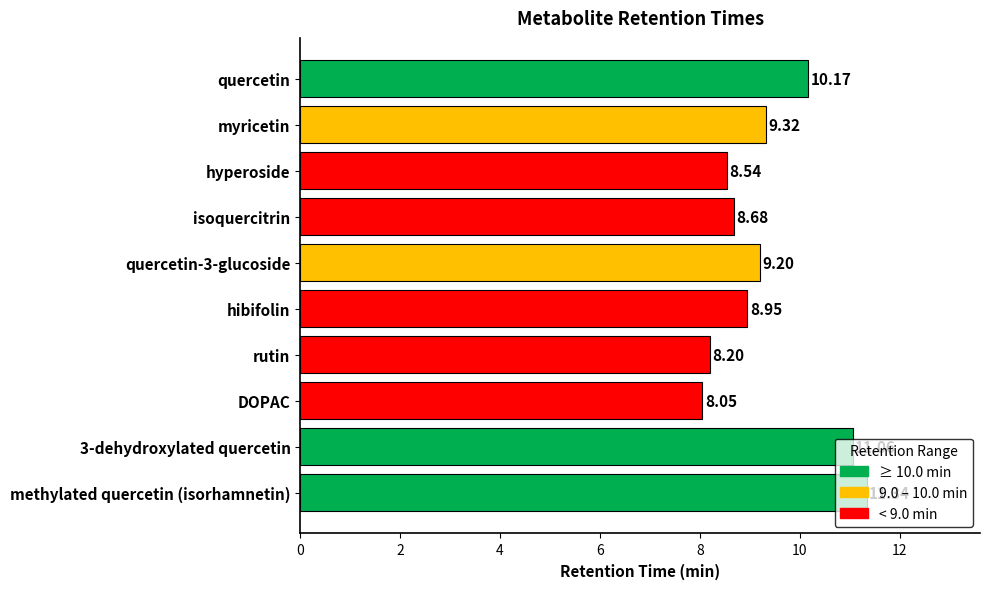

Which label corresponds to the largest value in the chart?

methylated quercetin (isorhamnetin)